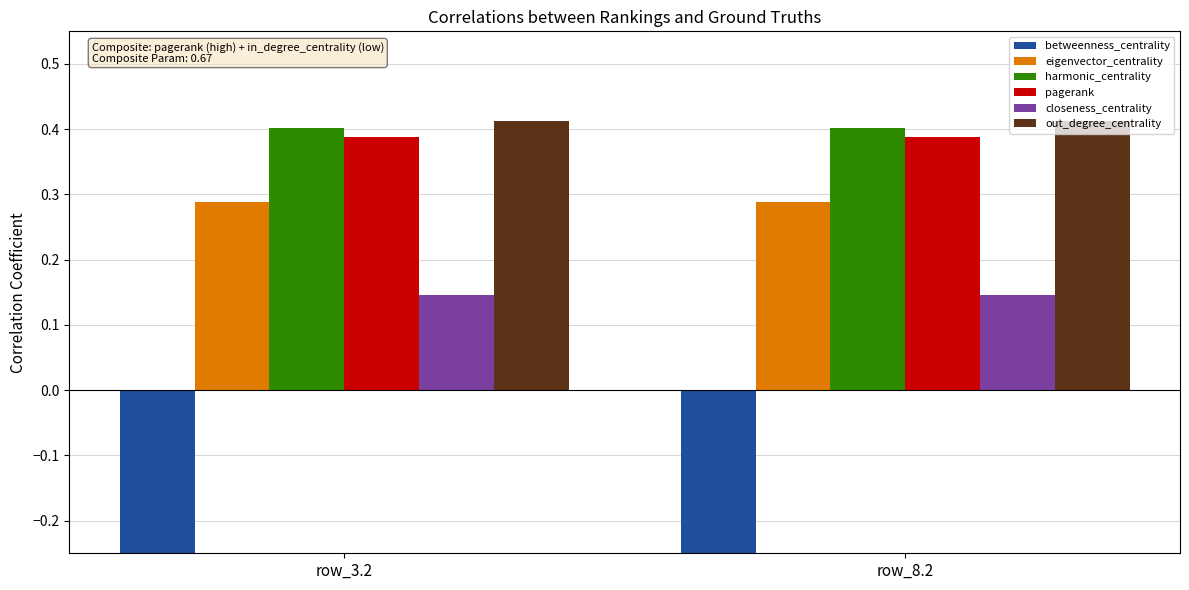

At which label is eigenvector_centrality closest to 0?

row_3.2